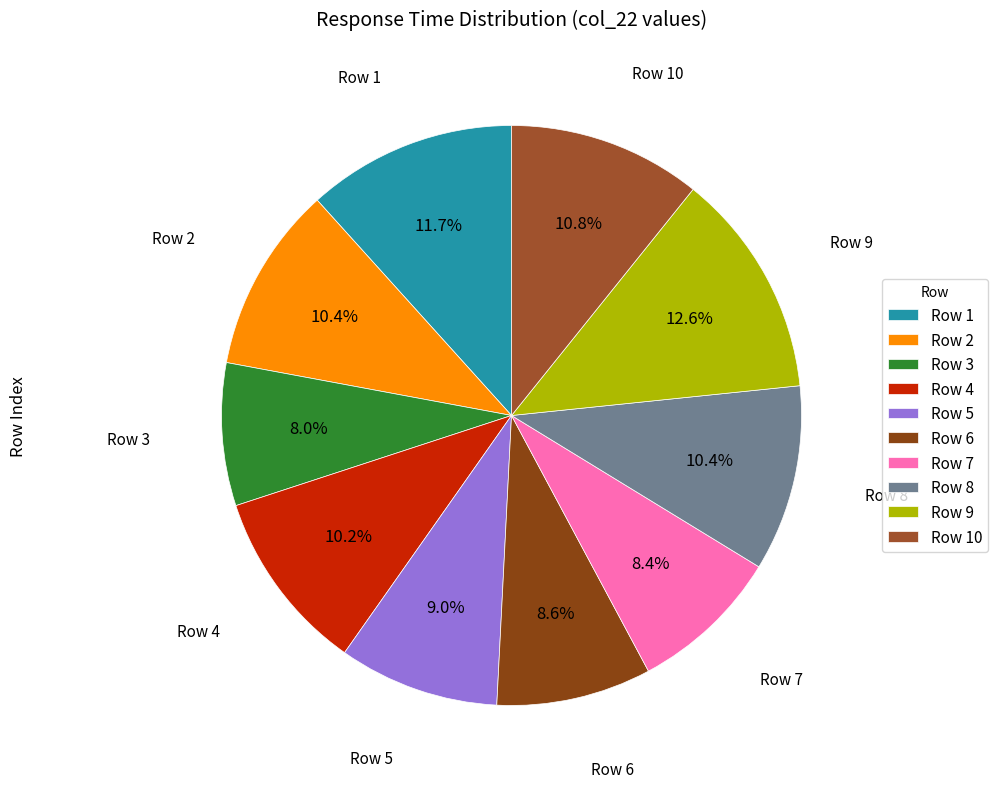

How many slices are in this pie chart?

10